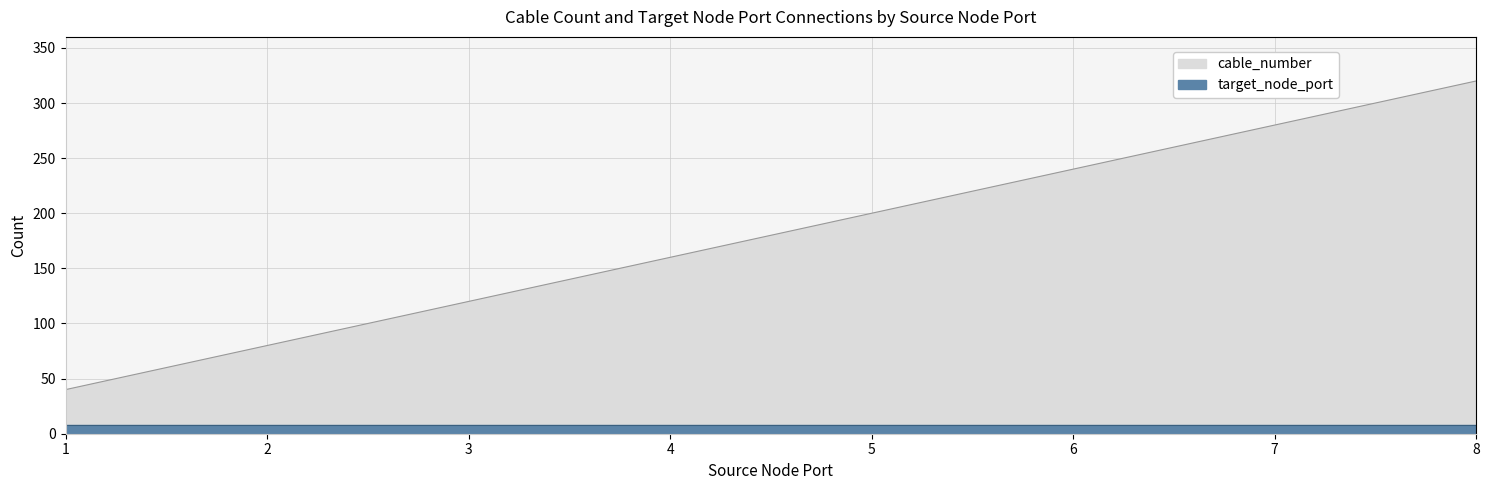

Rank the categories by value from lowest to highest.

1, 2, 3, 4, 5, 6, 7, 8